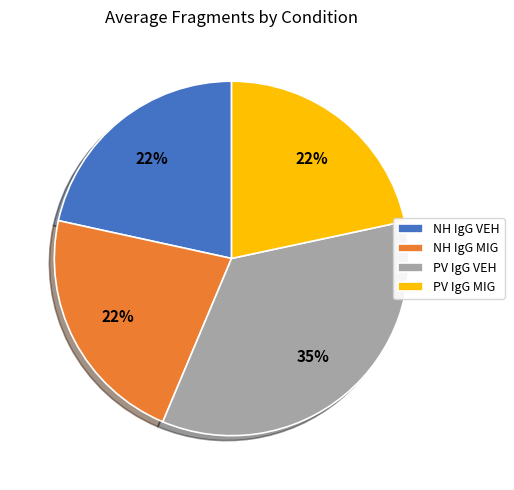

Is the sum of NH IgG VEH and PV IgG MIG greater than half?

No